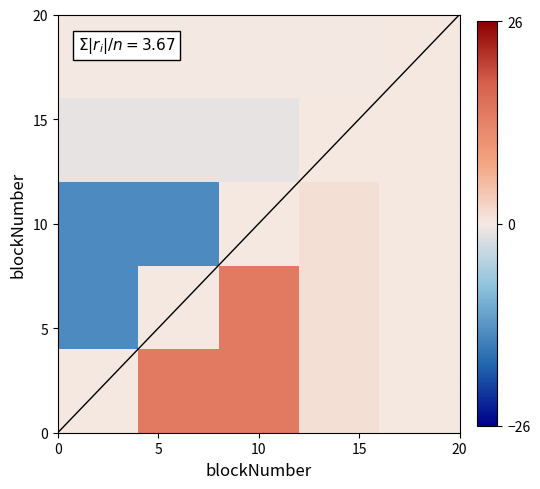

How many series are shown in this chart?

5